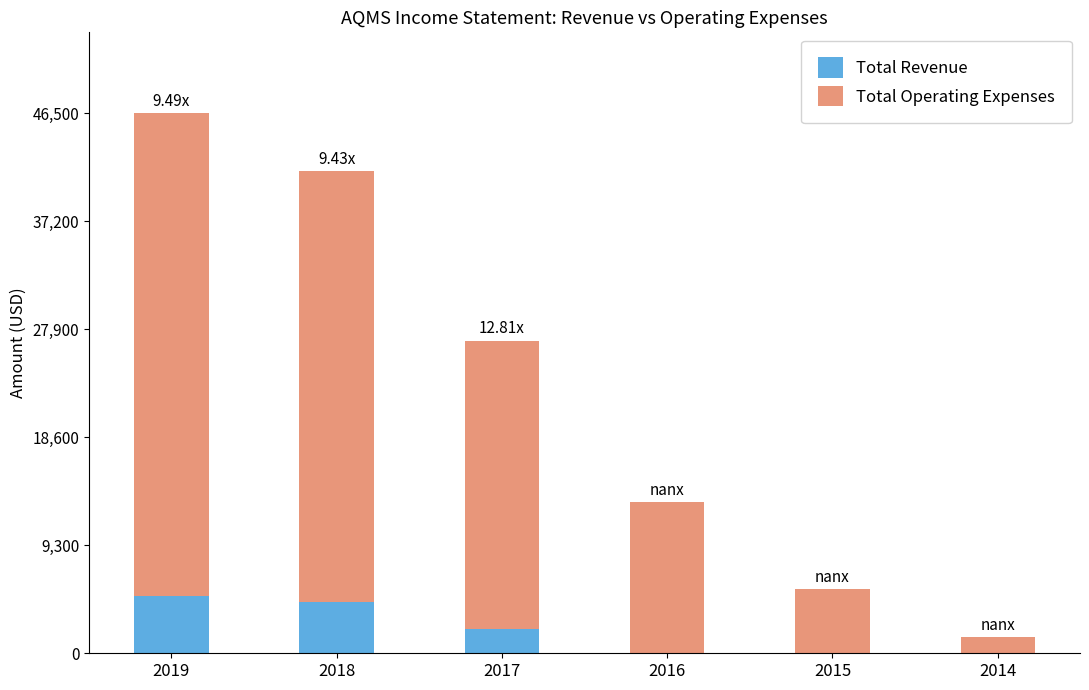

Is it true that Total Revenue equals -2585 at 2015?

False